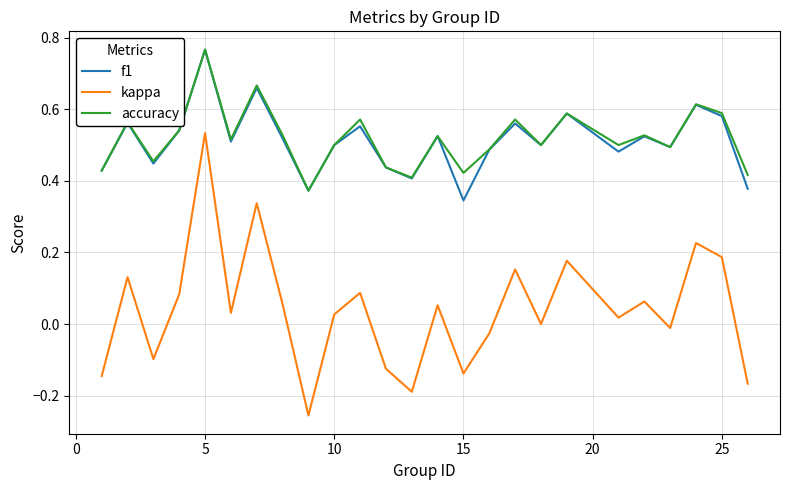

True or false: kappa and f1 intersect in this chart.

False